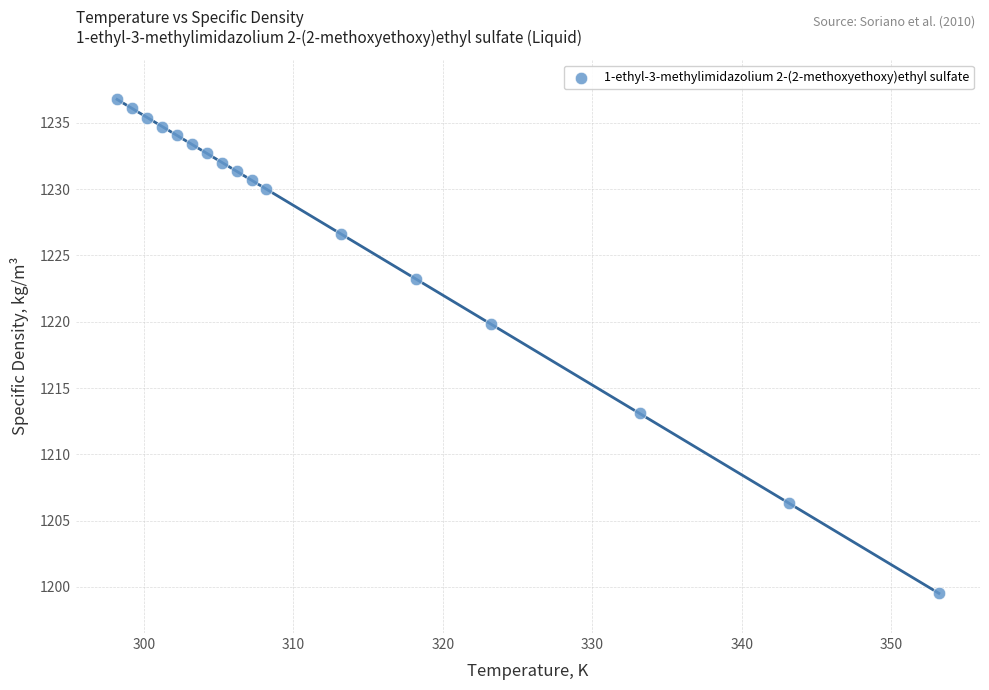

What Y value in the scatter plot is closest to 1218?

1219.8